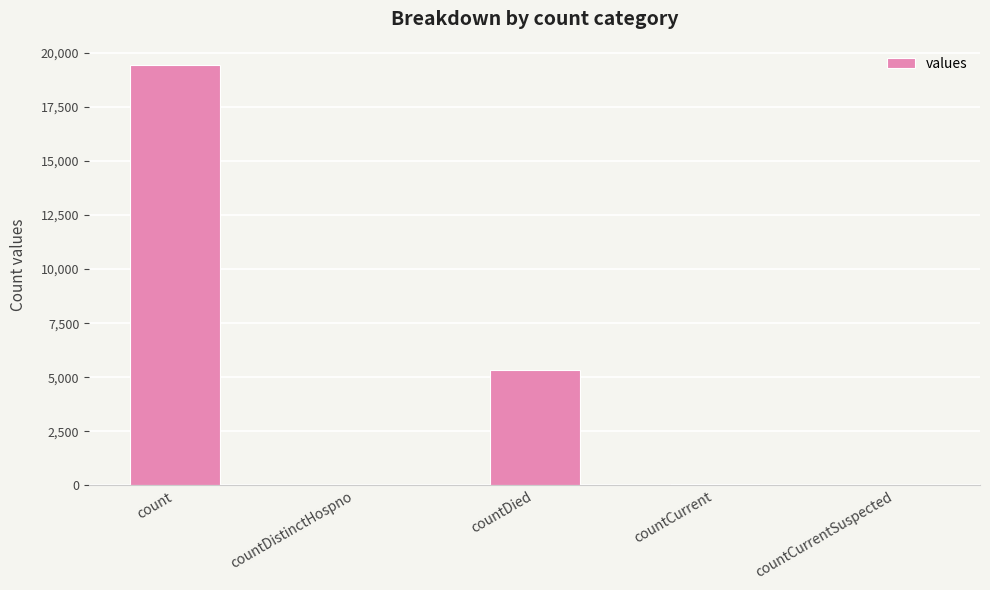

Which label corresponds to the largest value in the chart?

count